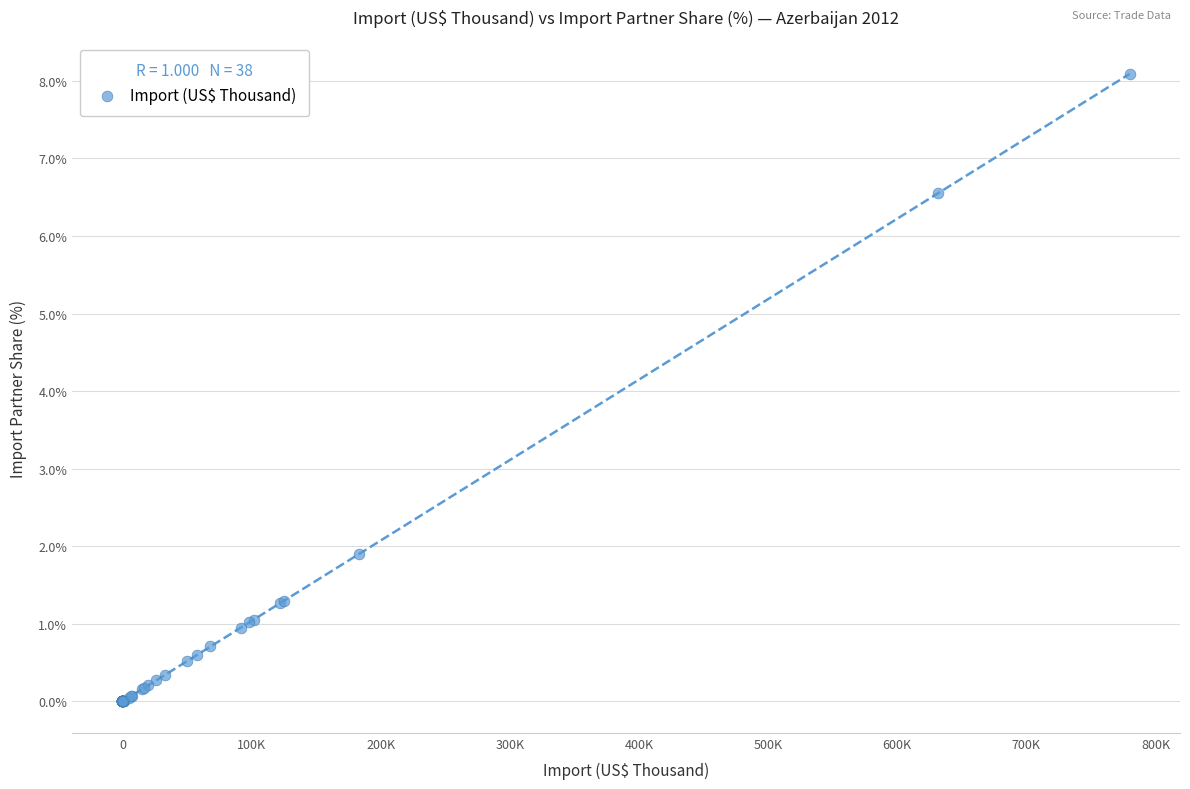

What Y value in the scatter plot is closest to 4?

1.9